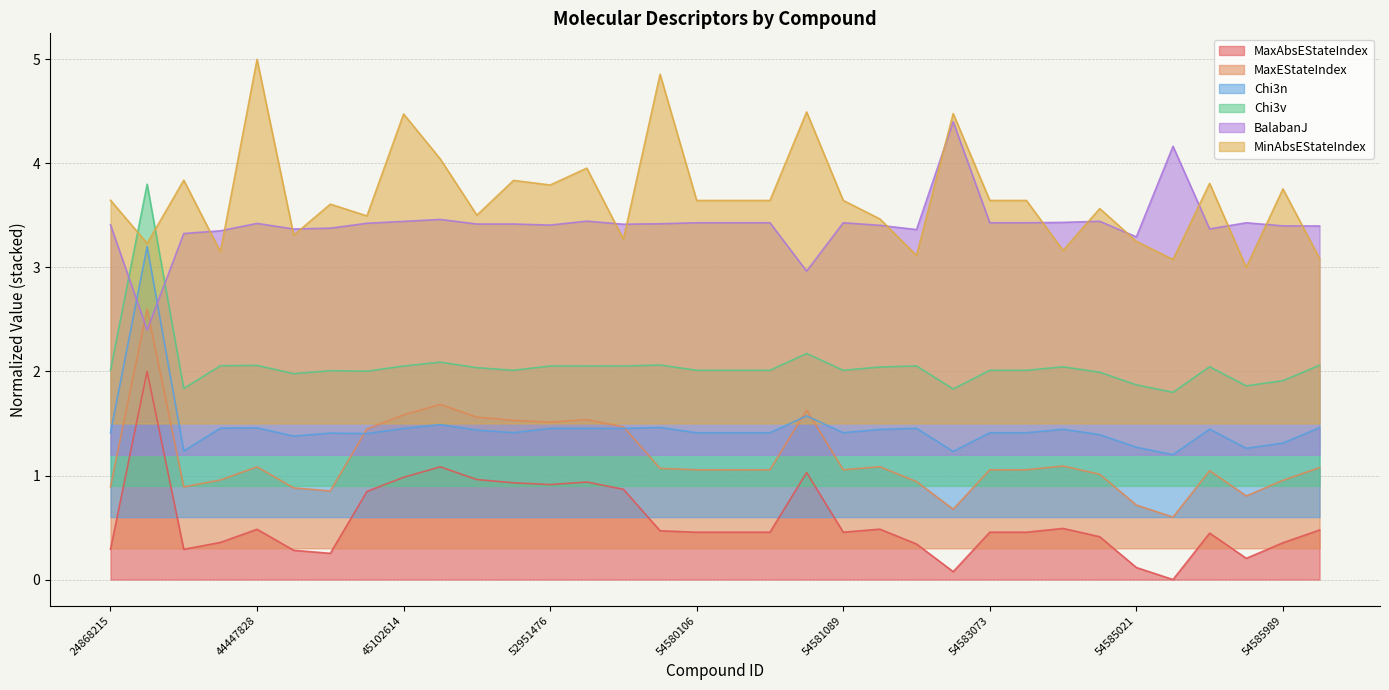

At which category does Chi3v reach its first local peak?

25077406